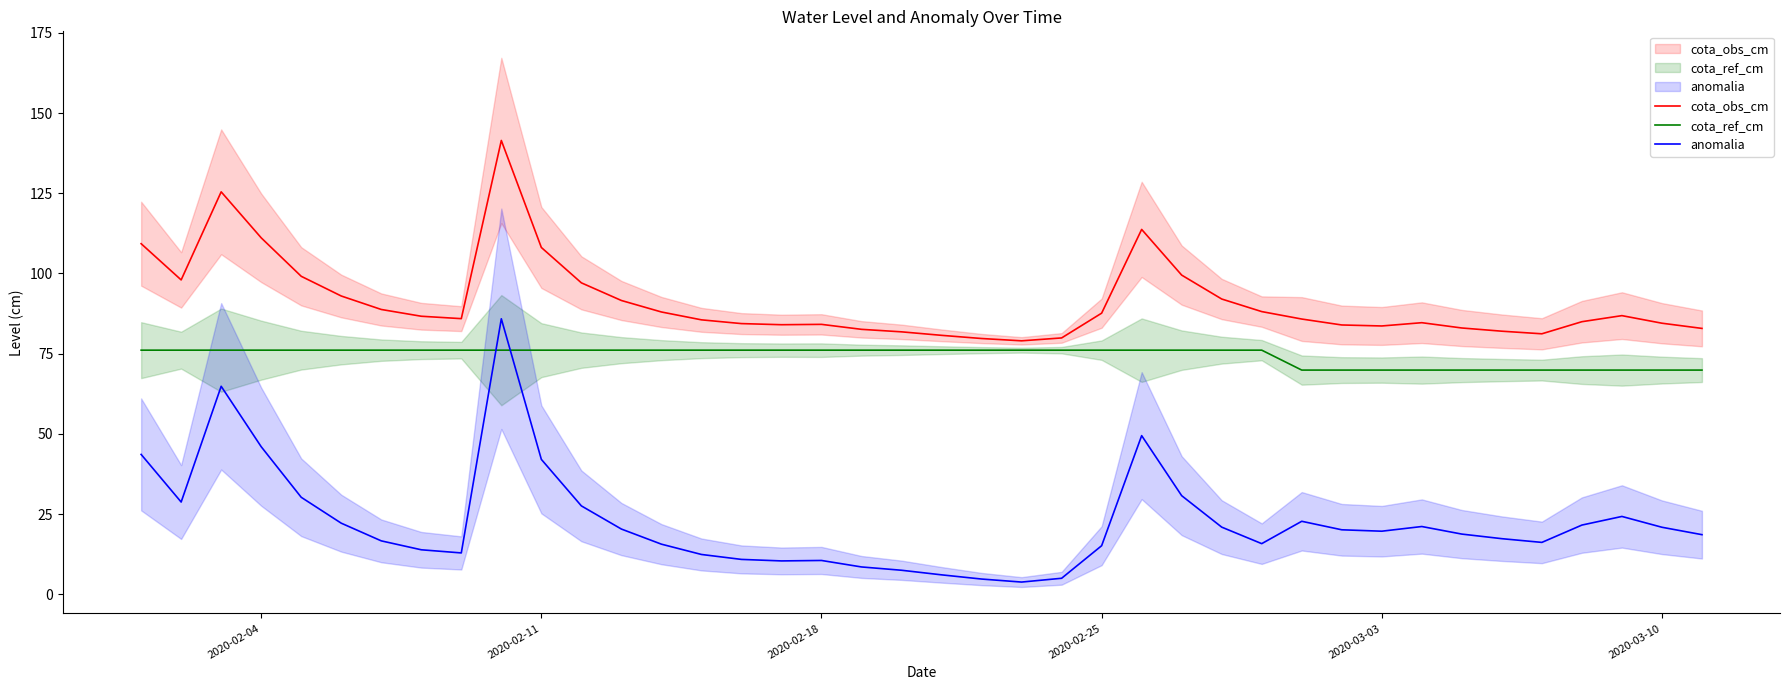

Does the chart have visible grid lines?

No